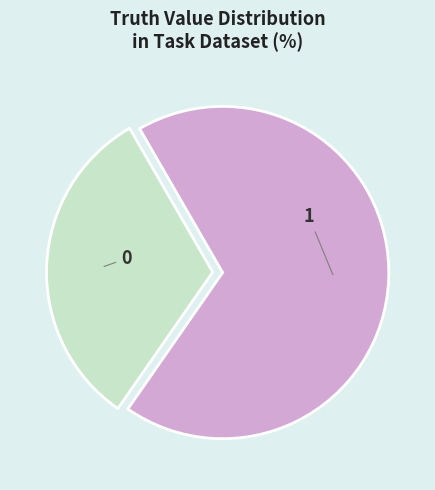

The 0 slice represents 32% of the pie. True or false?

True